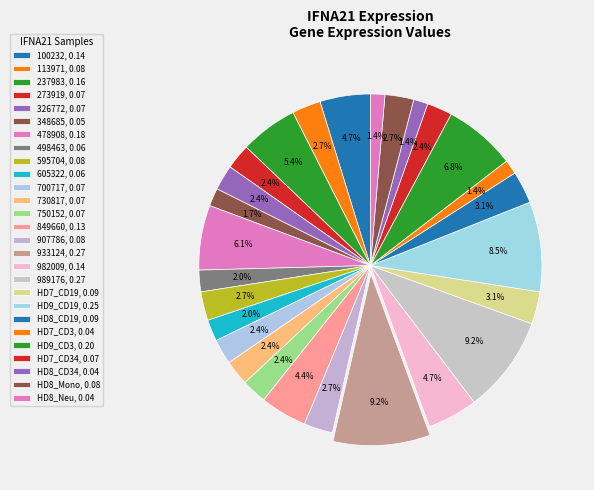

How many slices are in this pie chart?

27